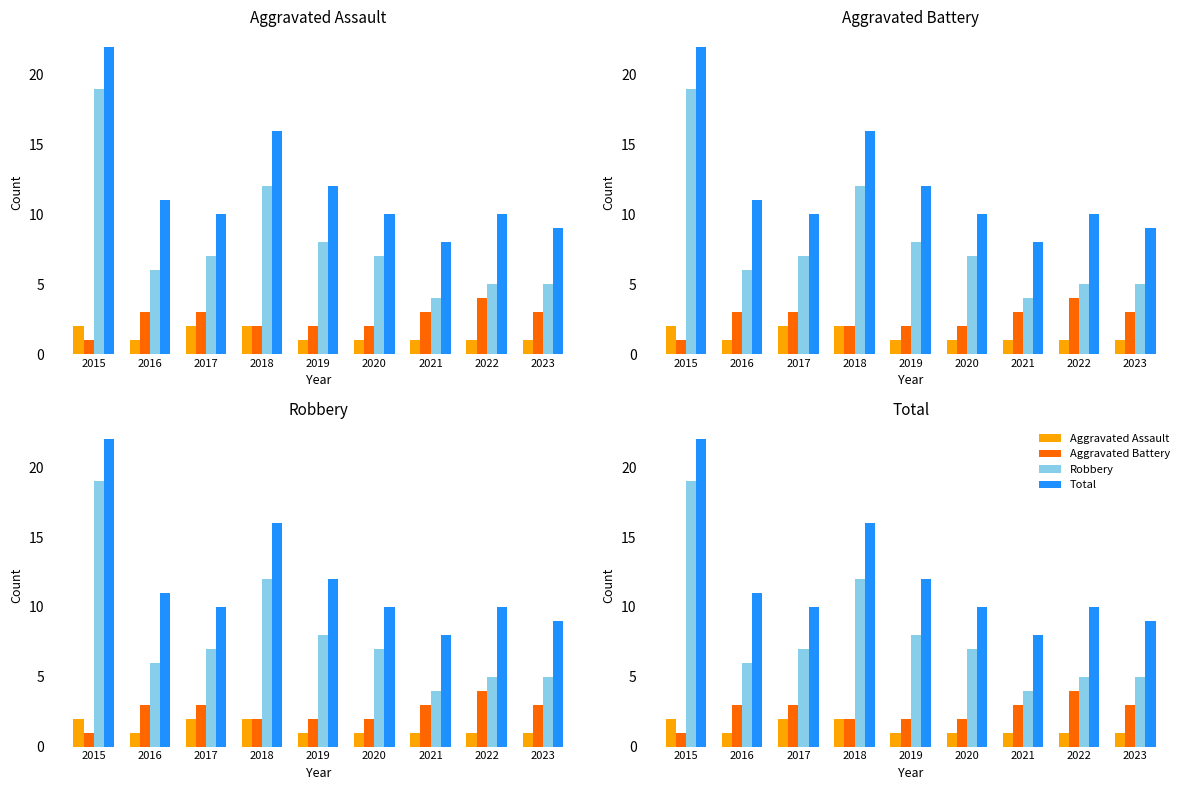

How many bars are there in each group?

4